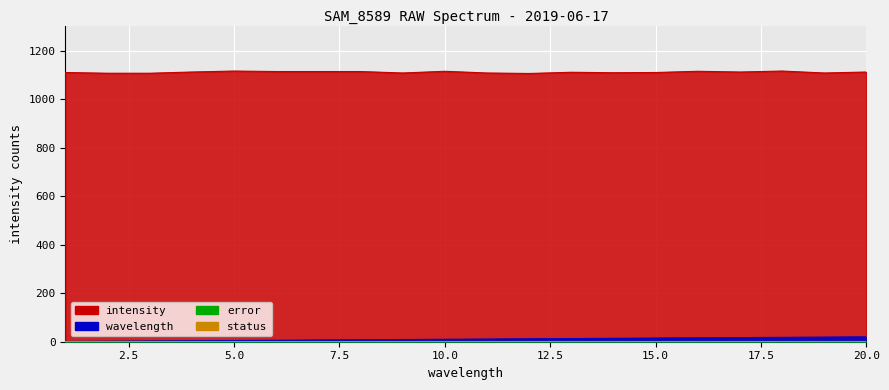

Is the value of wavelength at 5 greater than the value of intensity at 9?

No